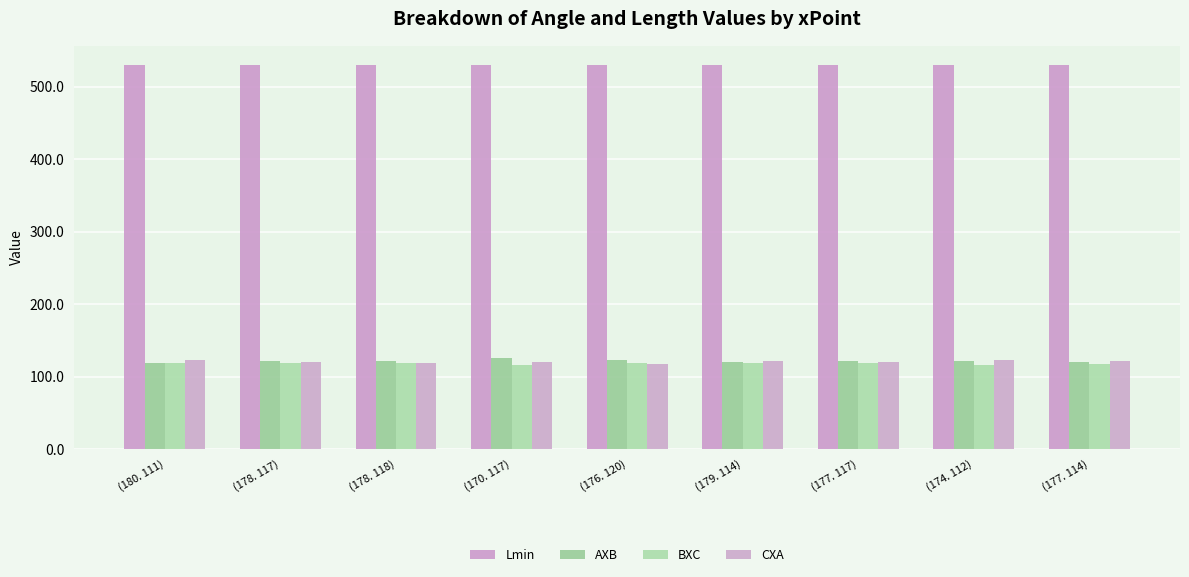

Reading left to right, transcribe all the data shown in this chart.

Lmin: (180. 111)=529.9	(178. 117)=529.8	(178. 118)=529.8	(170. 117)=530.2	(176. 120)=529.9	(179. 114)=529.8	(177. 117)=529.8	(174. 112)=530.0	(177. 114)=529.9
AXB: (180. 111)=118.4	(178. 117)=121.1	(178. 118)=121.4	(170. 117)=125.0	(176. 120)=122.9	(179. 114)=119.7	(177. 117)=121.6	(174. 112)=121.5	(177. 114)=120.7
BXC: (180. 111)=118.4	(178. 117)=119.2	(178. 118)=119.4	(170. 117)=115.4	(176. 120)=119.0	(179. 114)=118.8	(177. 117)=118.7	(174. 112)=115.9	(177. 114)=117.8
CXA: (180. 111)=123.3	(178. 117)=119.8	(178. 118)=119.2	(170. 117)=119.6	(176. 120)=118.0	(179. 114)=121.5	(177. 117)=119.8	(174. 112)=122.6	(177. 114)=121.5